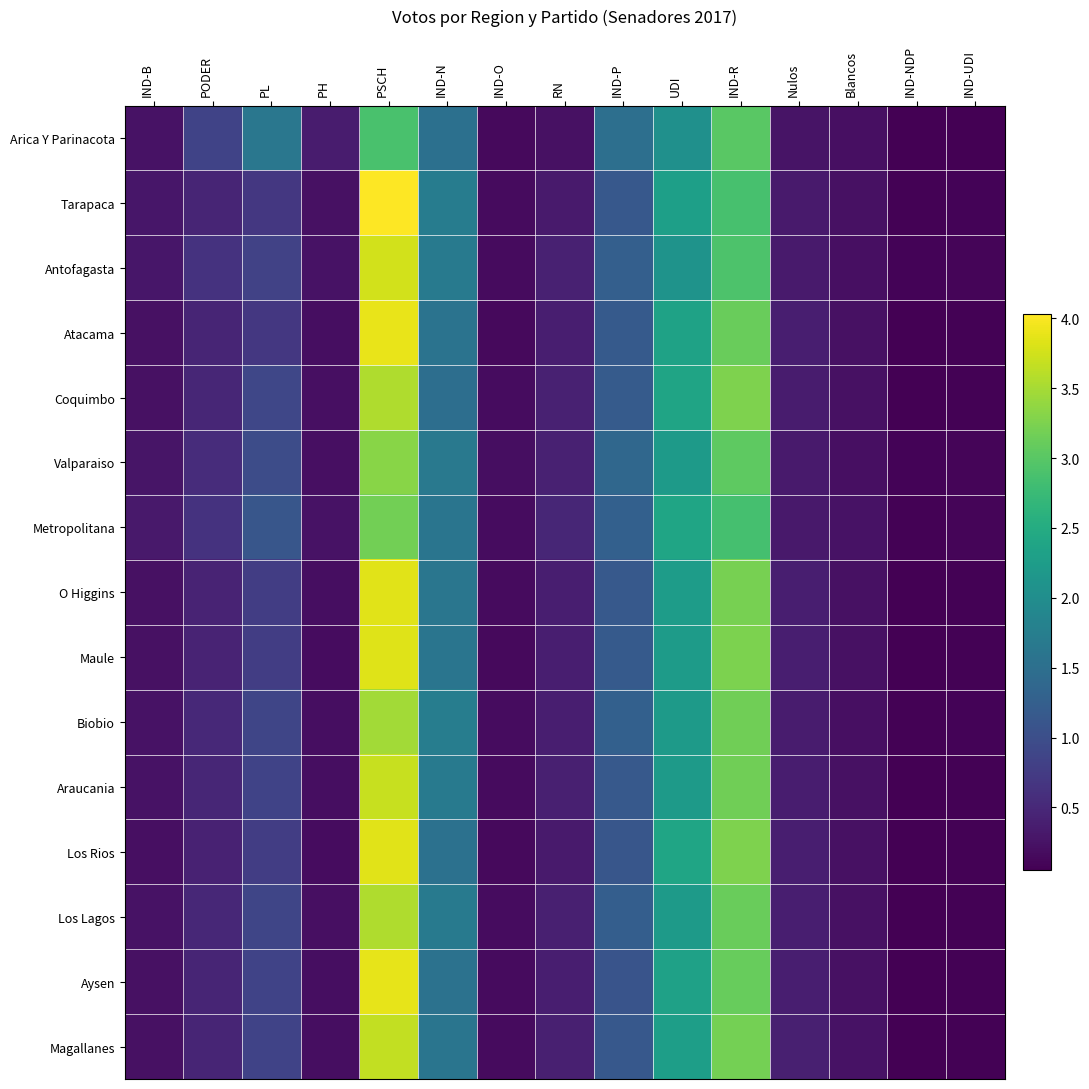

At how many categories does at least one series exceed 1?

6